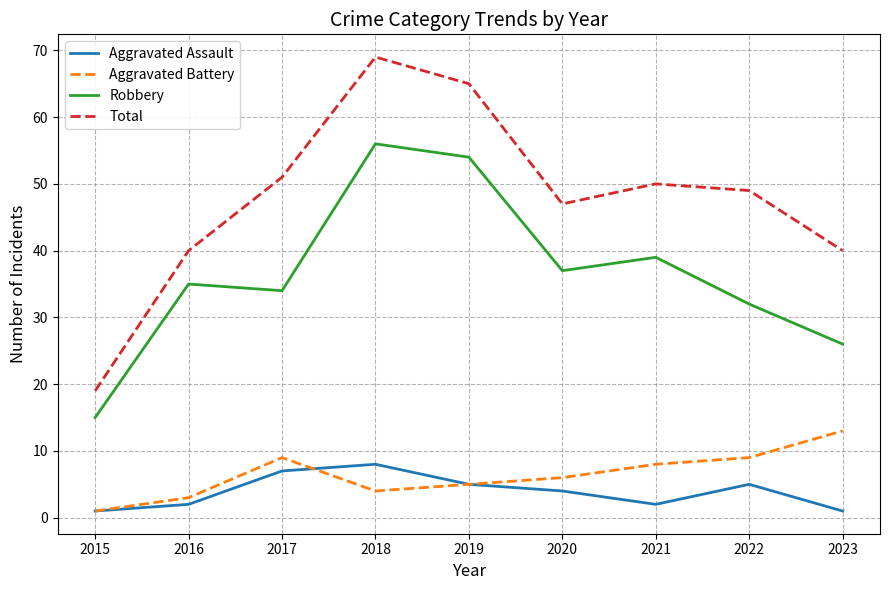

Where does the Aggravated Battery series first go above 6?

2017